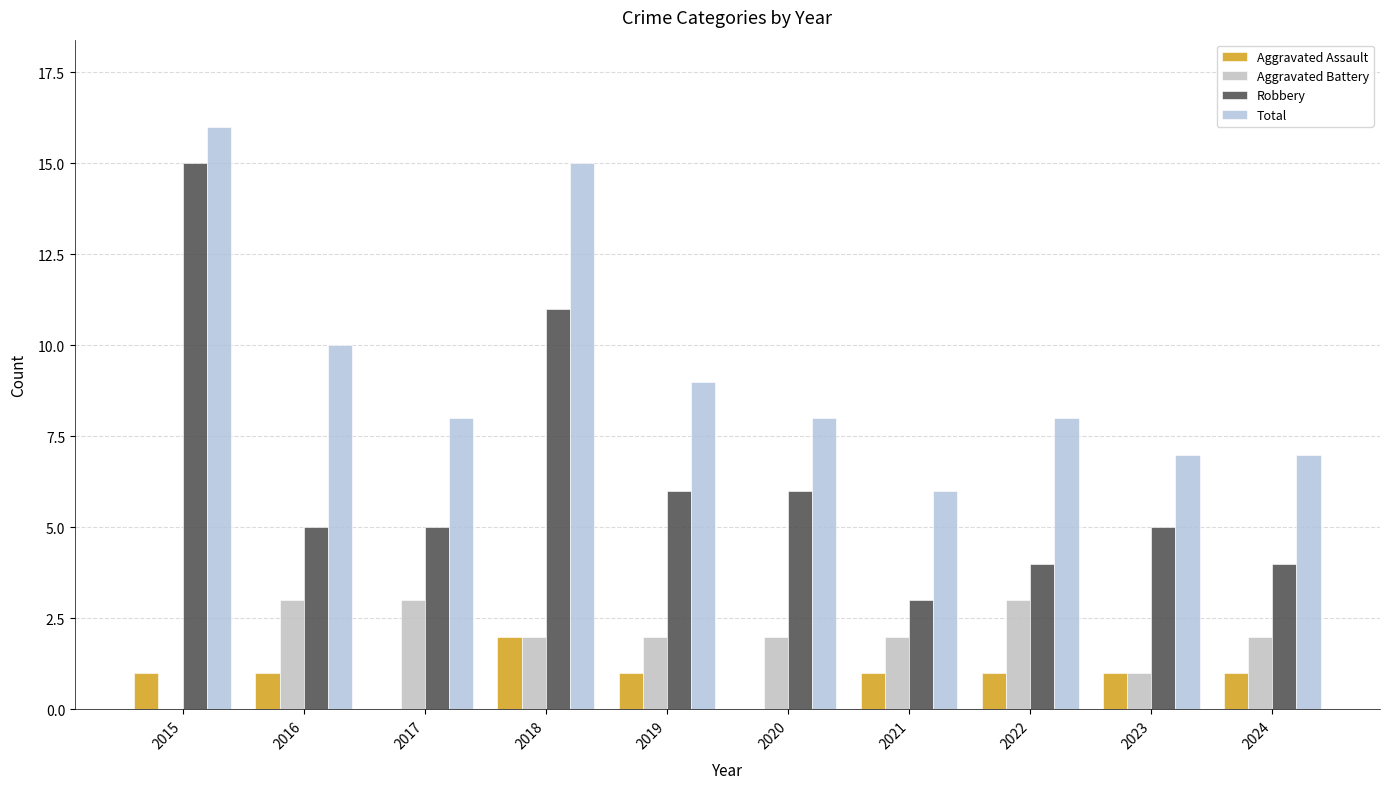

The value of Robbery at 2020 is 6. True or false?

True